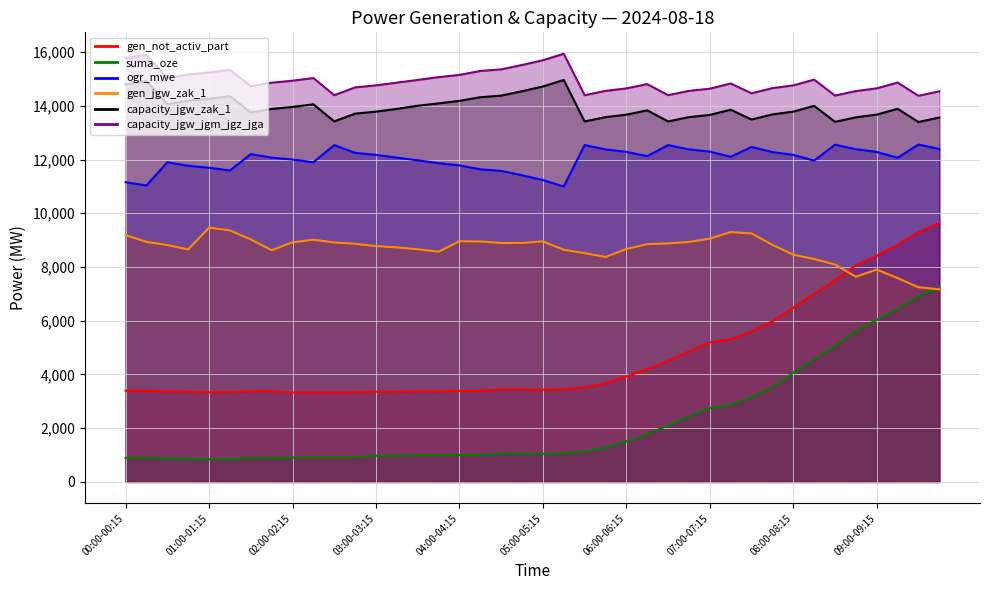

Where is the first local minimum for capacity_jgw_zak_1?

00:30-00:45